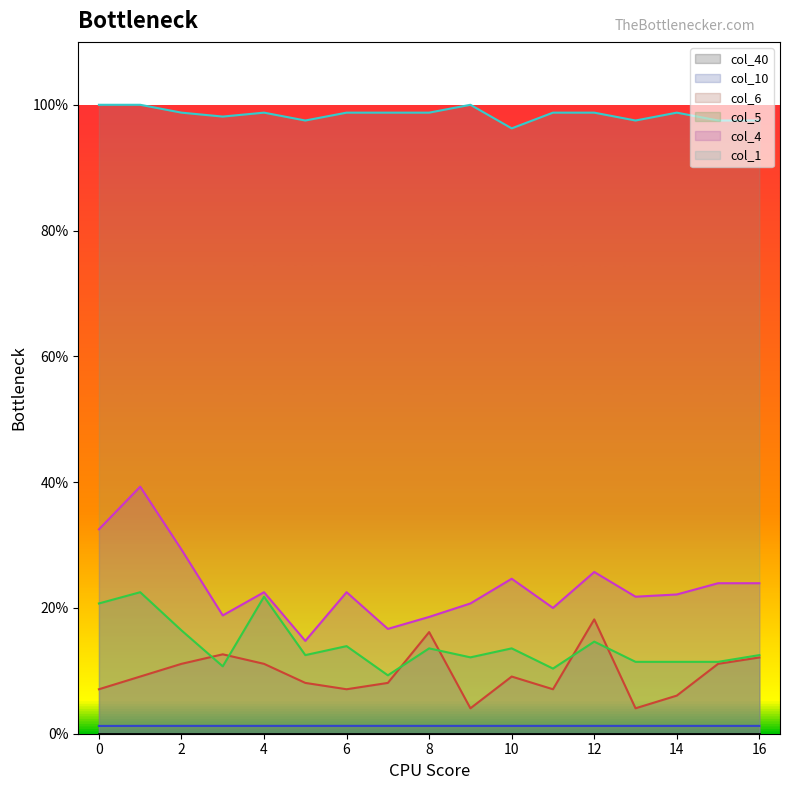

Read the col_1 value at 5.

1.0